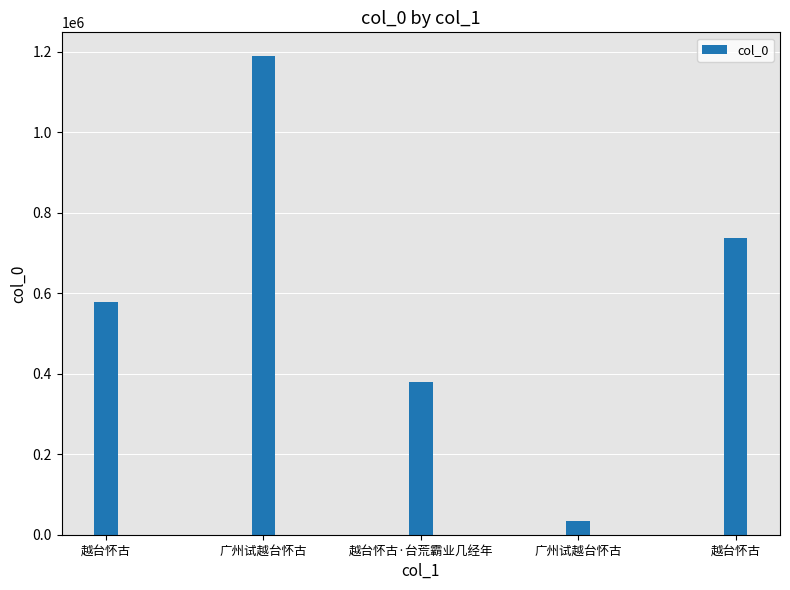

How many bars are there in total?

5